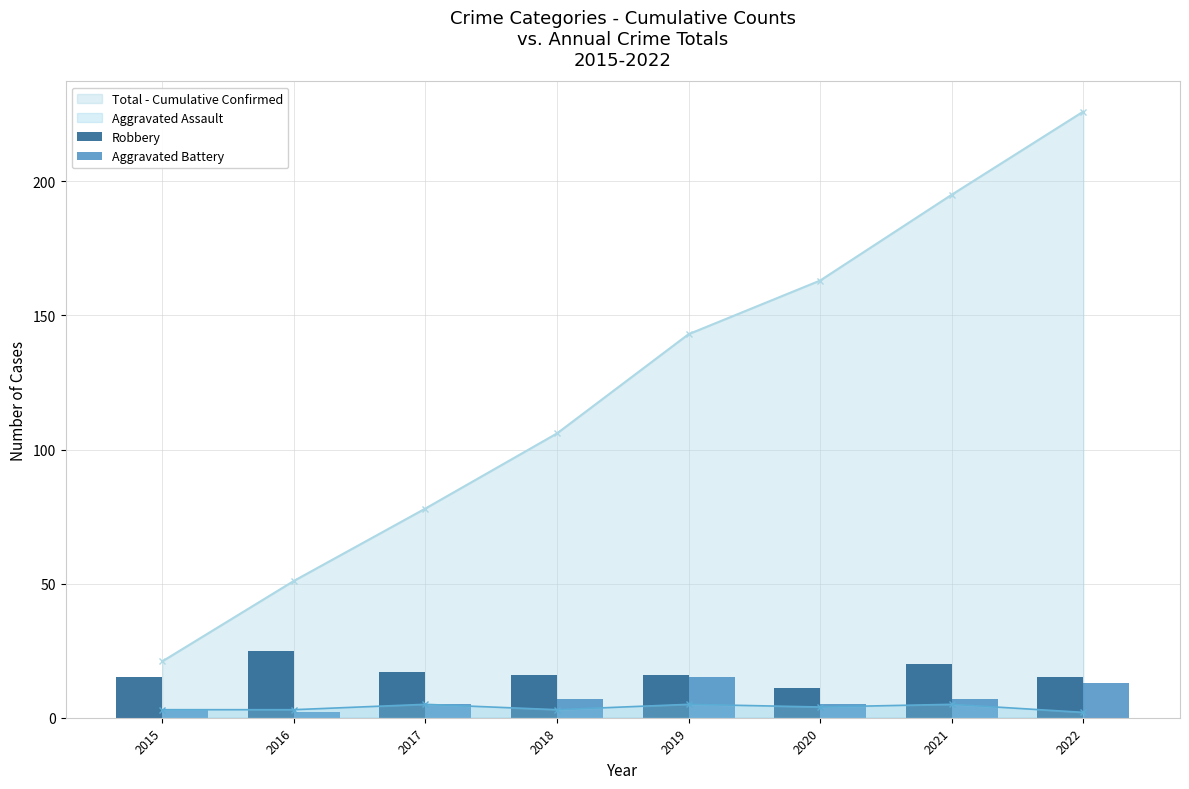

What is the value of the Robbery bar at the 4th from the left?

16